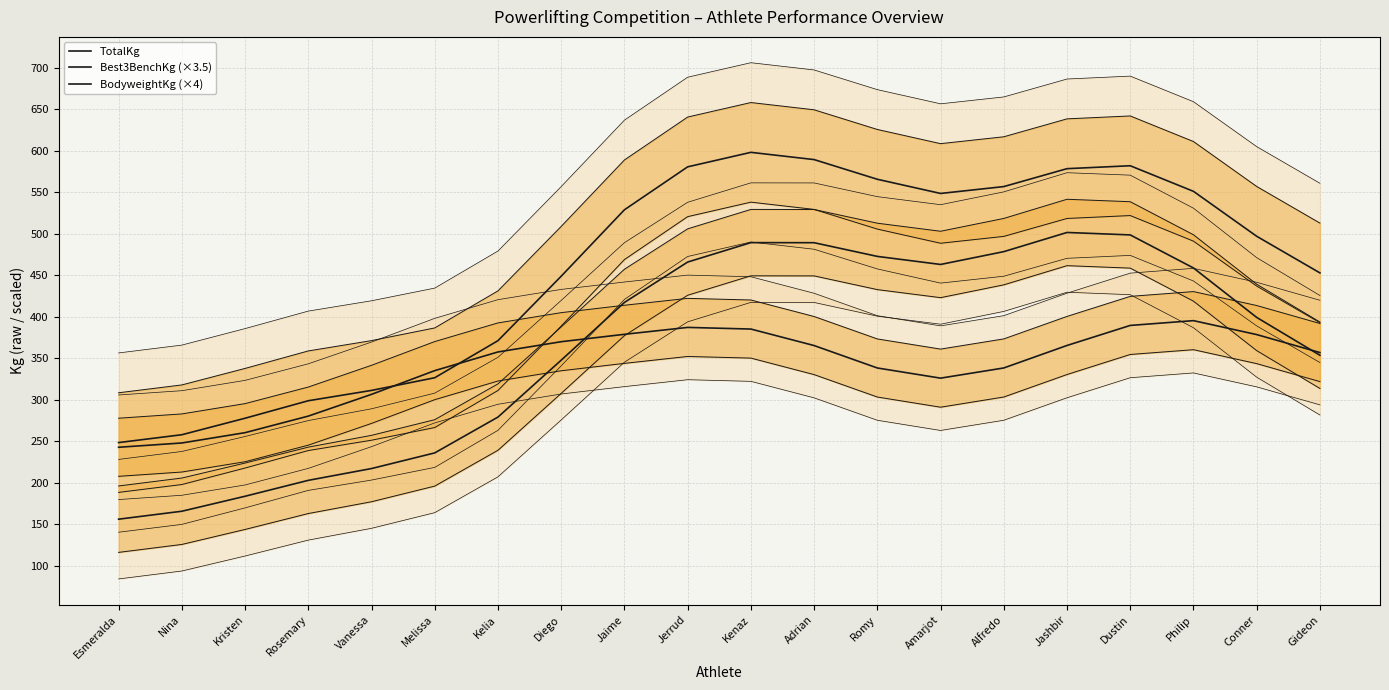

Is it true that TotalKg equals 581.7 at Dustin?

True